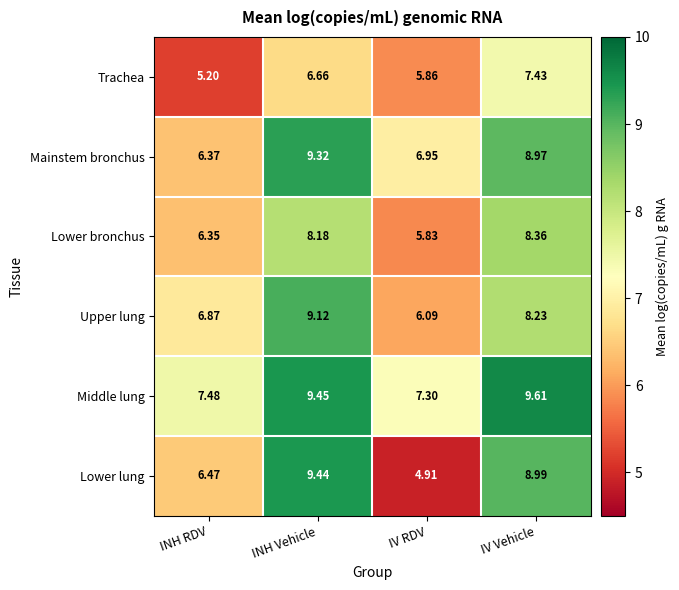

Which label corresponds to the largest value in the chart?

IV Vehicle